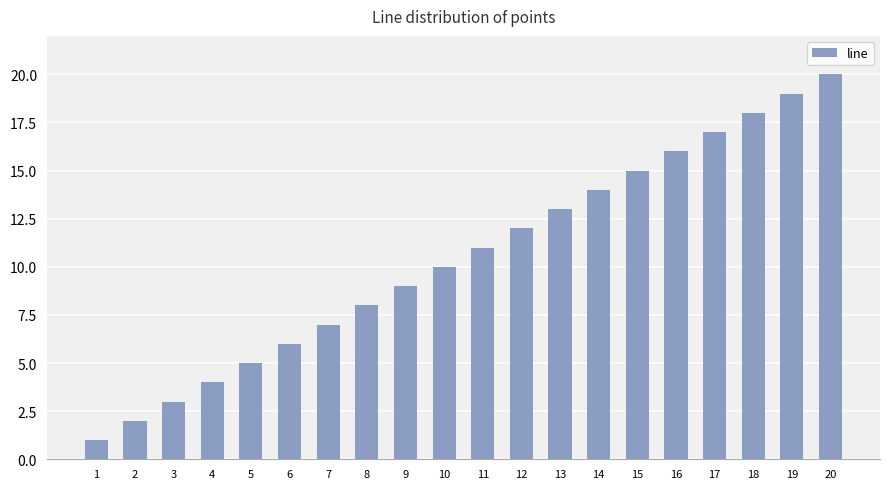

True or false: the data shows 15 at 15.

True